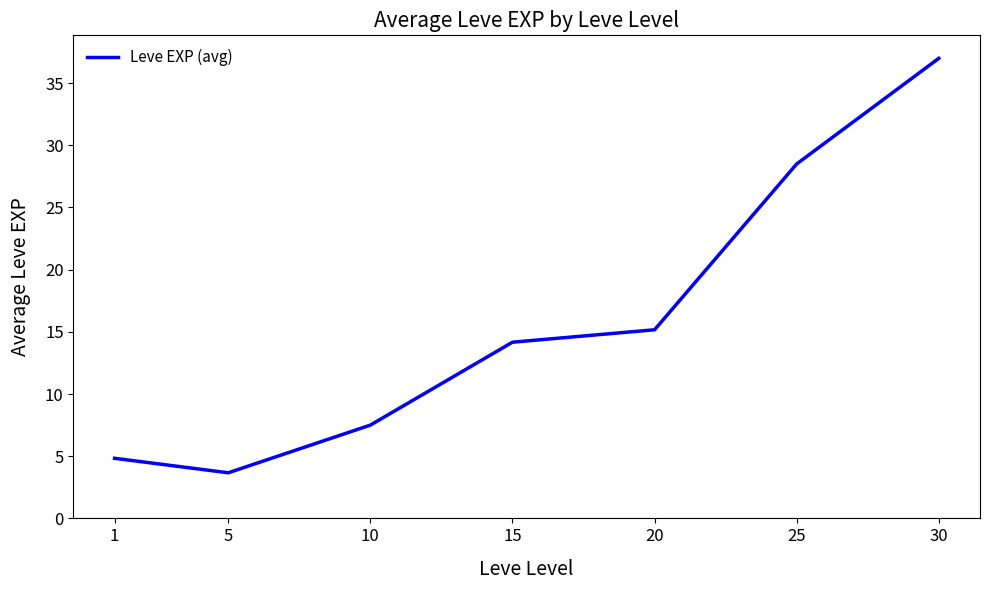

Between 15 and 30, which is larger?

30